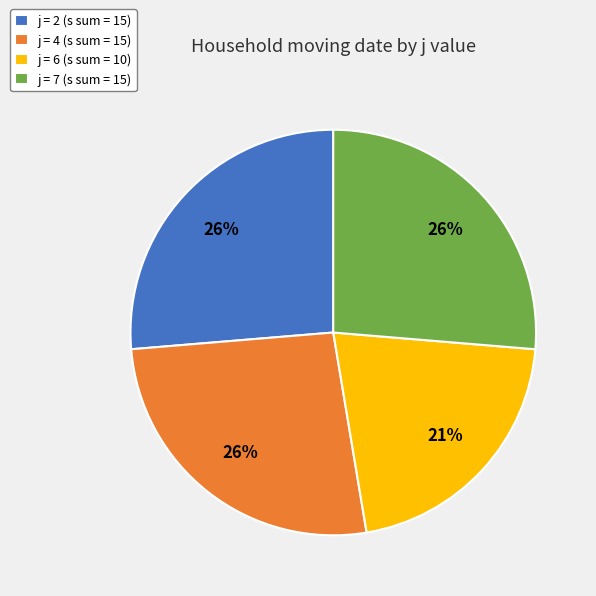

Combined, do j = 4 (s sum = 15) and j = 2 (s sum = 15) account for over 50%?

Yes